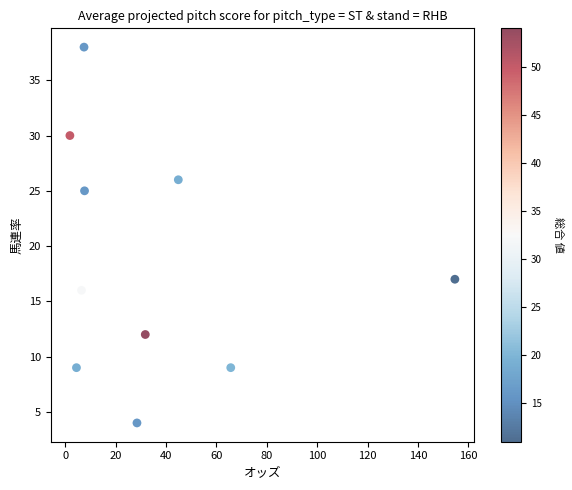

What is the average Y value?

19